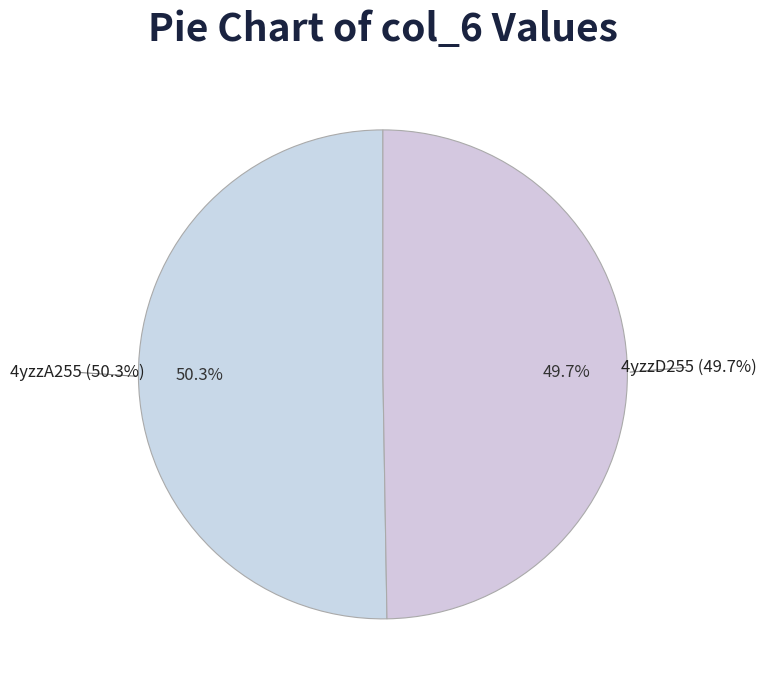

What is the largest slice in the pie chart?

4yzzA255